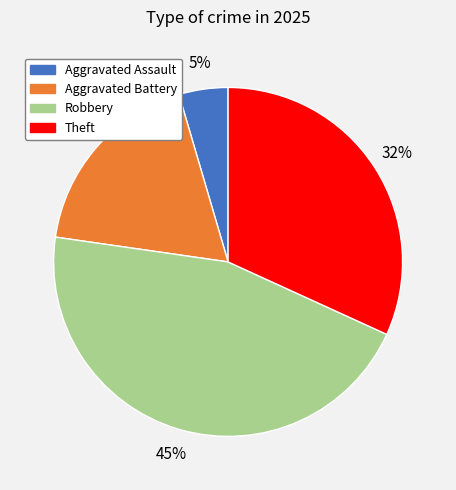

Which has a higher value, Theft or Robbery?

Robbery